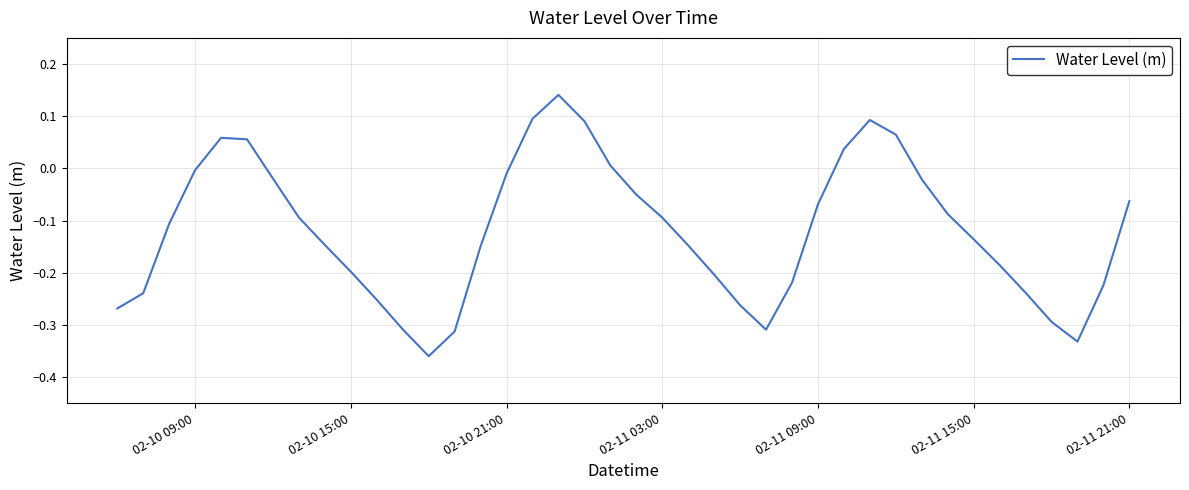

The value at 02-11 03:00 is -0.1. True or false?

True